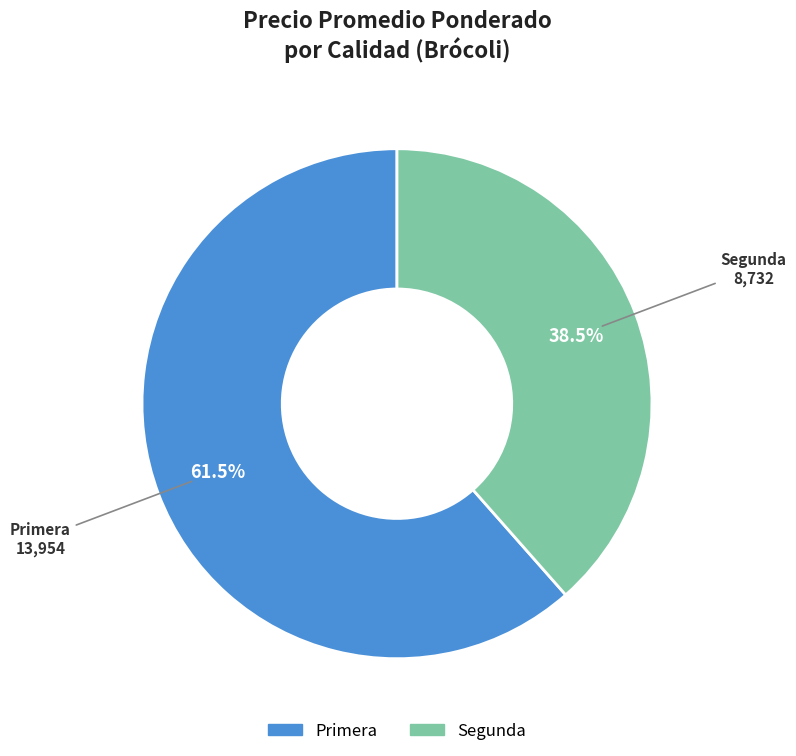

Between Primera and Segunda, which is larger?

Primera